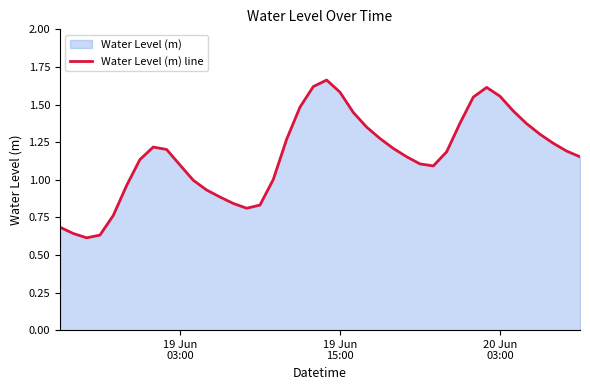

How many data points are above 1?

28